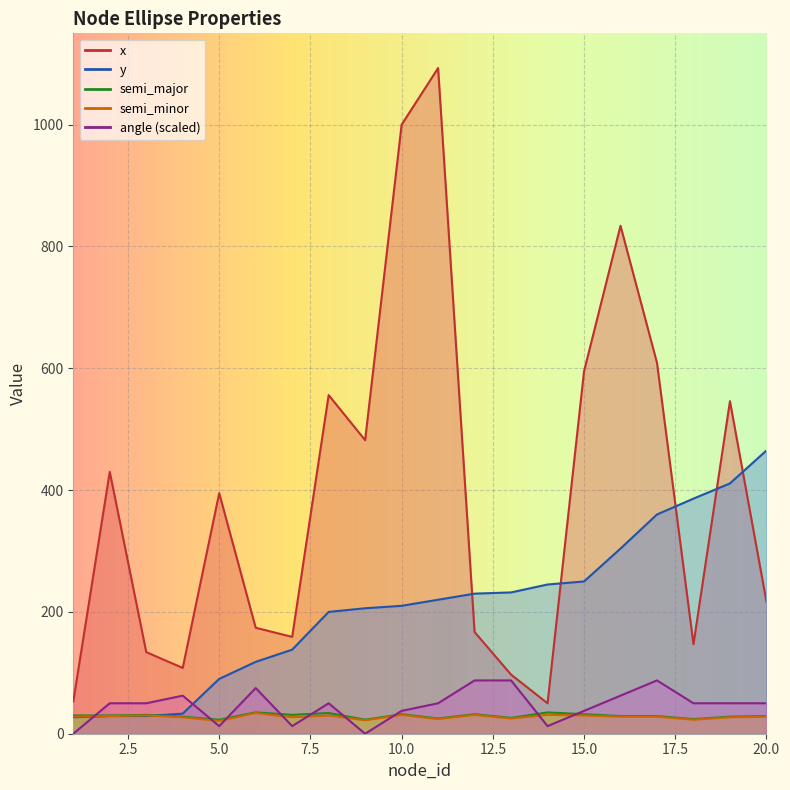

Reading left to right, extract all data points from this chart.

x: 1=53.0	2=430.0	3=134.0	4=108.0	5=395.0	6=174.0	7=159.0	8=556.0	9=482.0	10=1000.0	11=1093.0	12=167.0	13=97.0	14=50.0	15=595.0	16=834.0	17=609.0	18=147.0	19=546.0	20=217.0
y: 1=27.0	2=29.0	3=29.0	4=33.0	5=90.0	6=118.0	7=138.0	8=200.0	9=206.0	10=210.0	11=220.0	12=230.0	13=232.0	14=245.0	15=250.0	16=304.0	17=360.0	18=386.0	19=411.0	20=465.0
semi_major: 1=30.0	2=30.0	3=31.0	4=28.0	5=23.0	6=35.0	7=31.0	8=34.0	9=23.0	10=32.0	11=25.0	12=32.0	13=26.0	14=35.0	15=32.0	16=29.0	17=29.0	18=24.0	19=28.0	20=29.0
semi_minor: 1=28.0	2=29.0	3=30.0	4=27.0	5=21.0	6=34.0	7=27.0	8=30.0	9=22.0	10=31.0	11=24.0	12=31.0	13=25.0	14=31.0	15=30.0	16=28.0	17=28.0	18=23.0	19=27.0	20=28.0
angle: 1=0.0	2=50.0	3=50.0	4=62.5	5=12.5	6=75.0	7=12.5	8=50.0	9=0.0	10=37.5	11=50.0	12=87.5	13=87.5	14=12.5	15=37.5	16=62.5	17=87.5	18=50.0	19=50.0	20=50.0